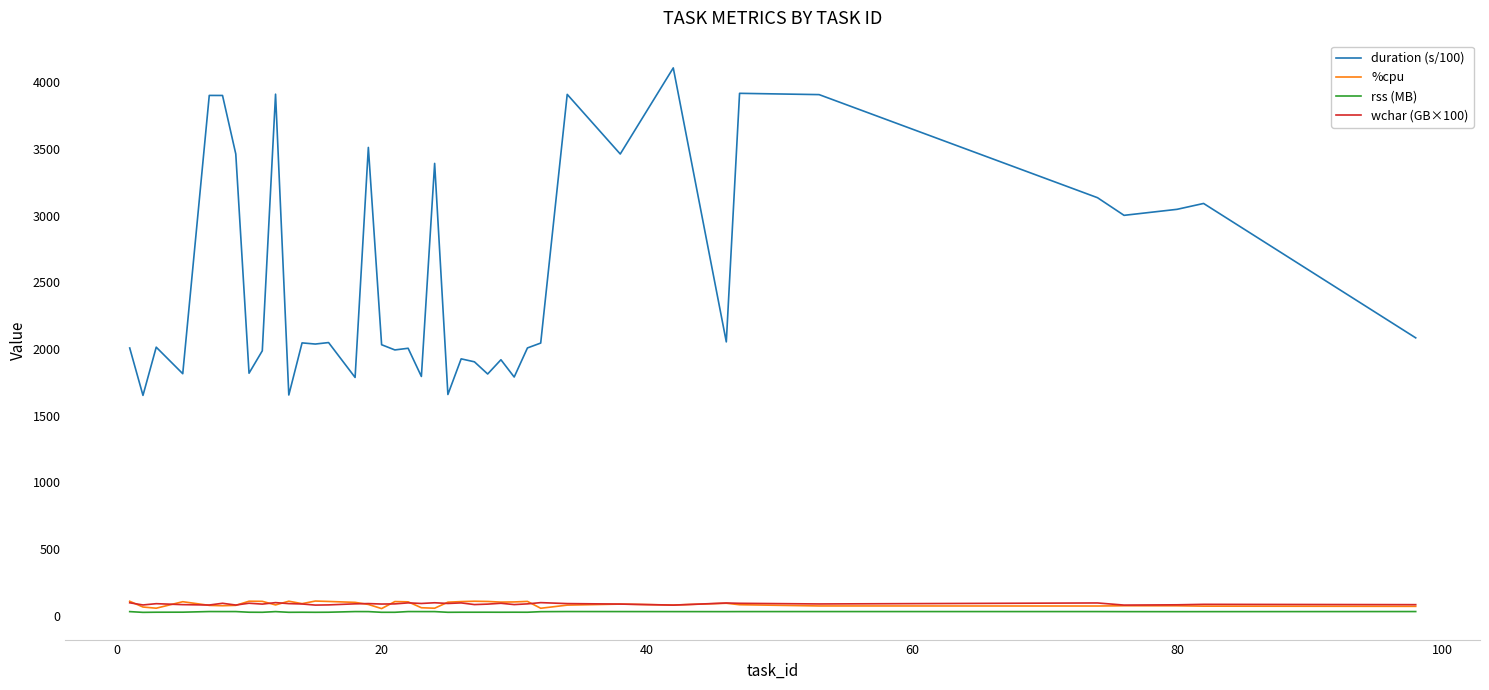

True or false: %cpu and duration (s/100) intersect in this chart.

False